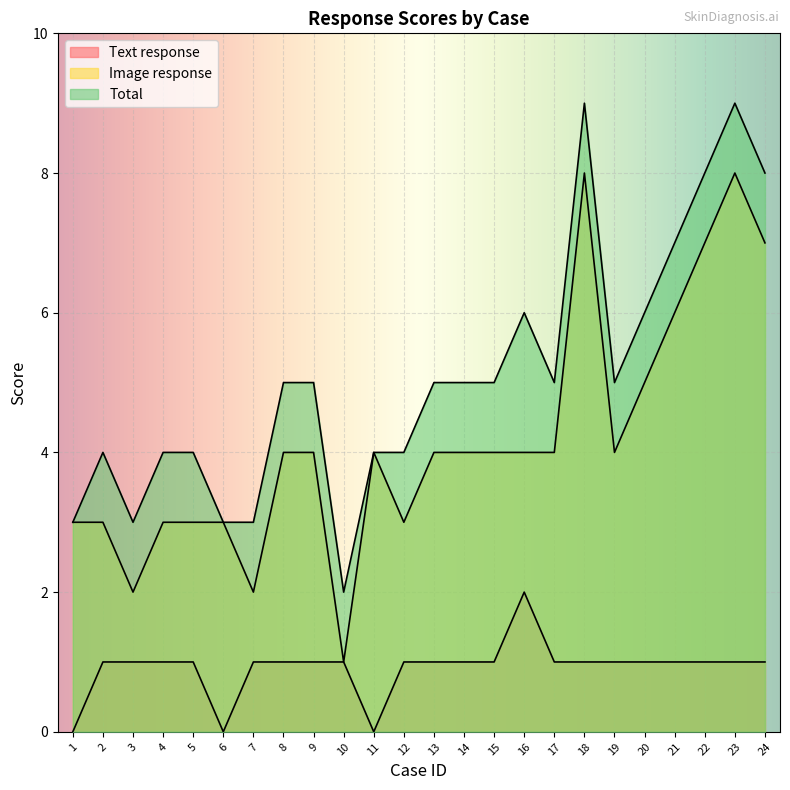

Which series has the largest total across all categories?

Total